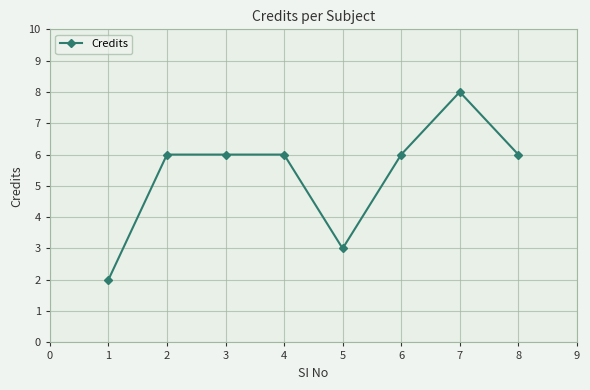

Reading left to right, what are all the values shown in this chart?

2	6	6	6	3	6	8	6